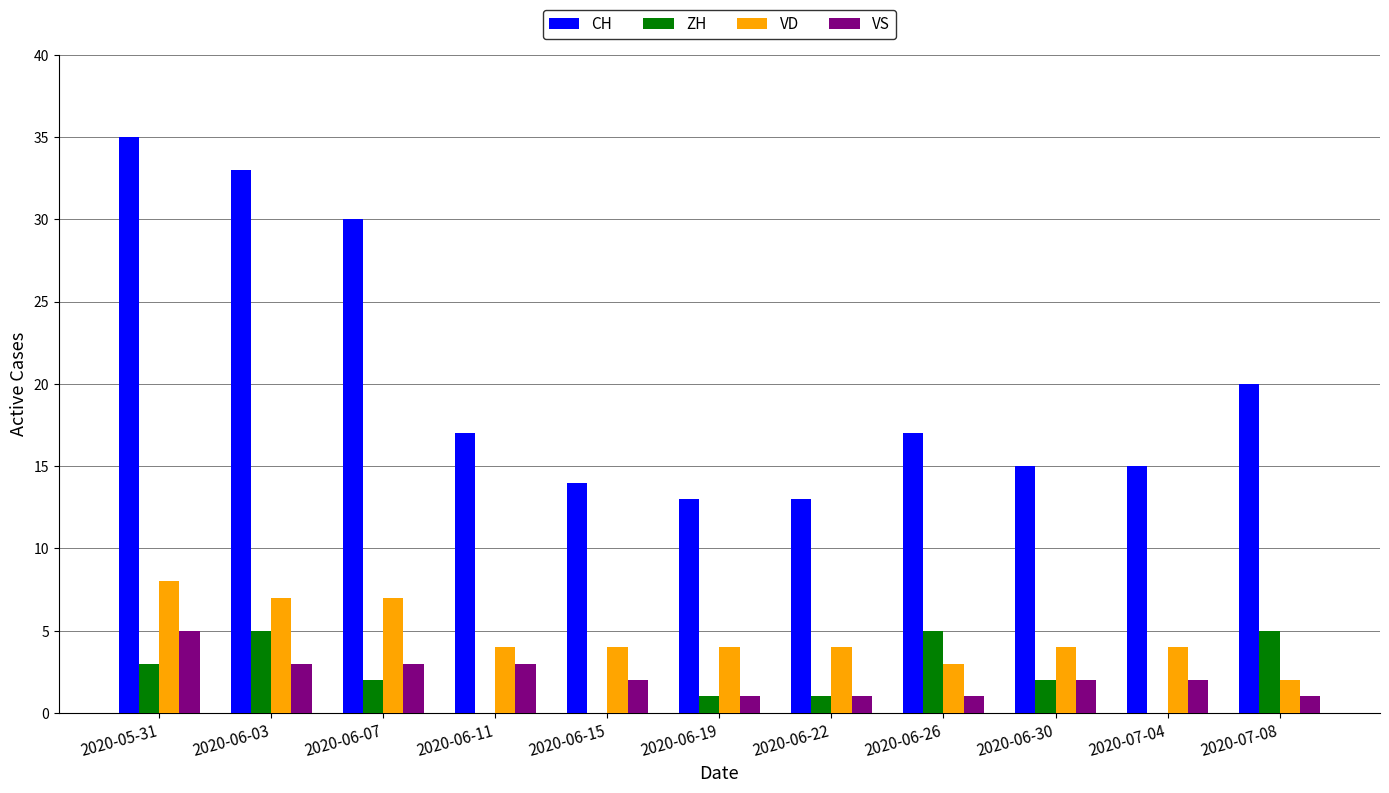

Which series changed the most between 2020-06-03 and 2020-06-22?

CH